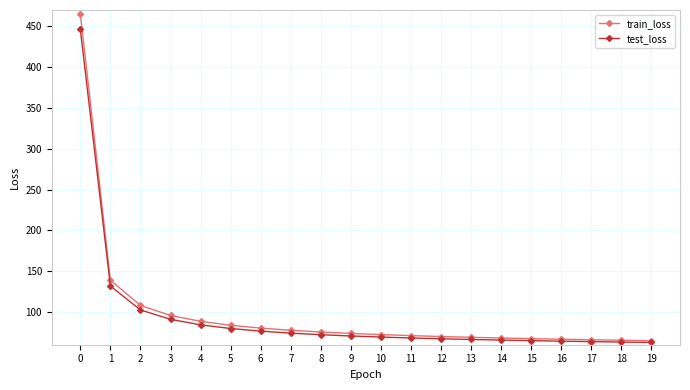

What is the total value across all series at 14?

133.9